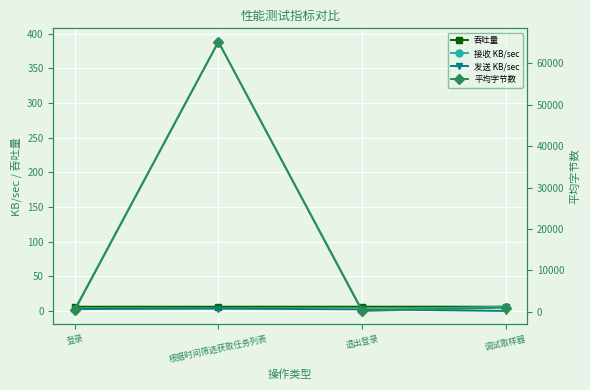

At which category does 平均字节数 reach its first local valley?

退出登录